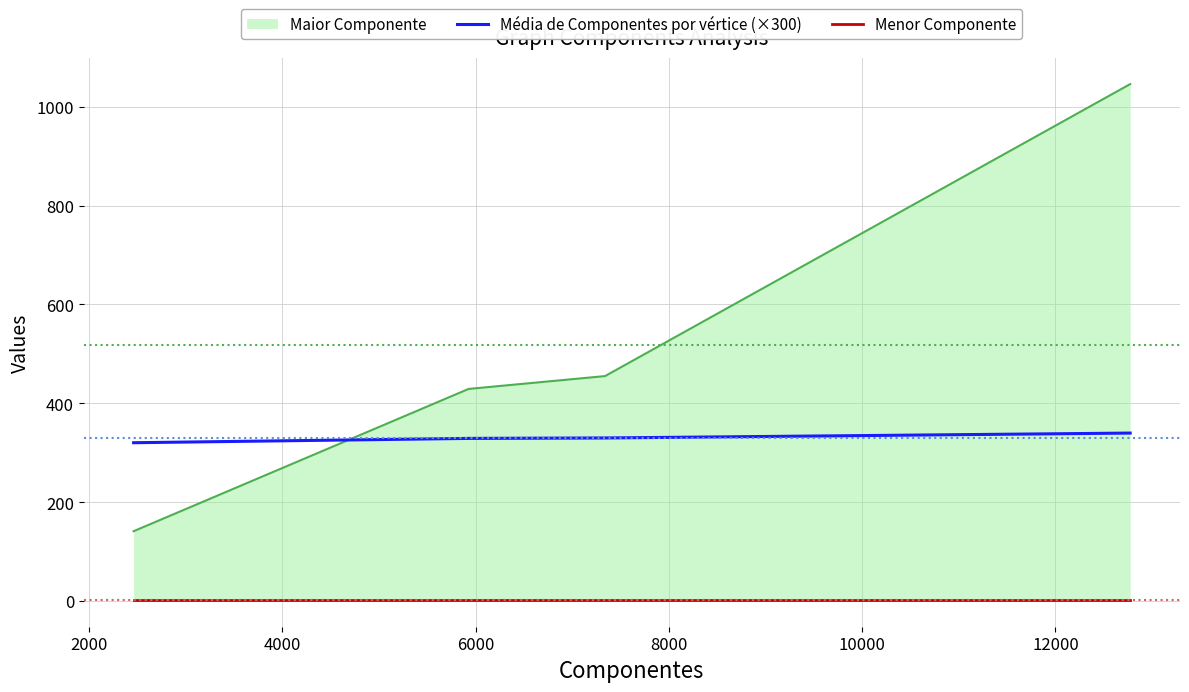

True or false: Menor Componente and Média de Componentes por vértice (×300) intersect in this chart.

False